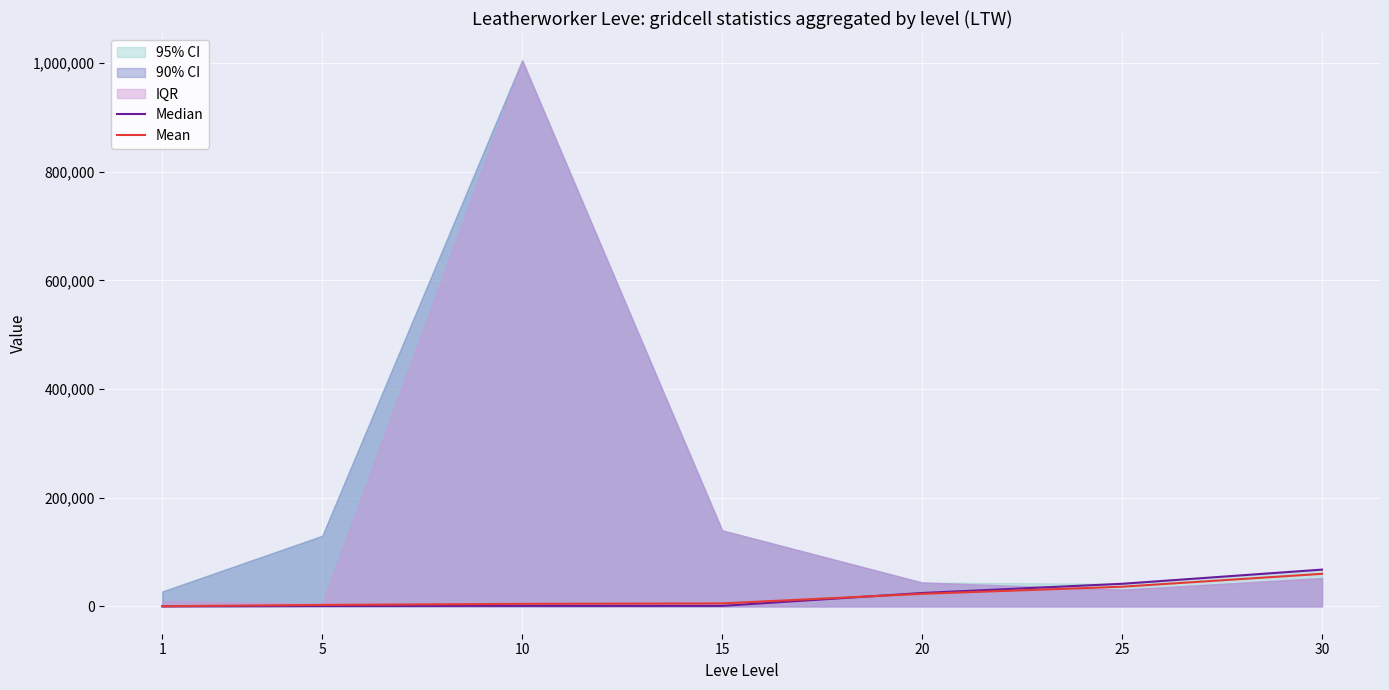

At which category does Median reach its first local valley?

15